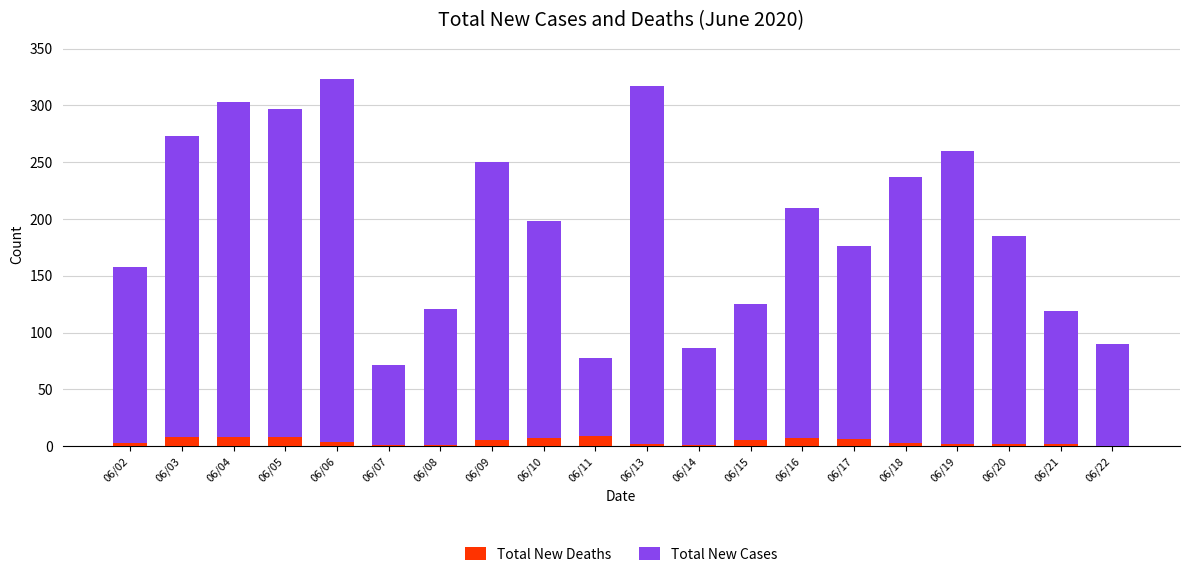

Does the chart contain stacked bars?

Yes